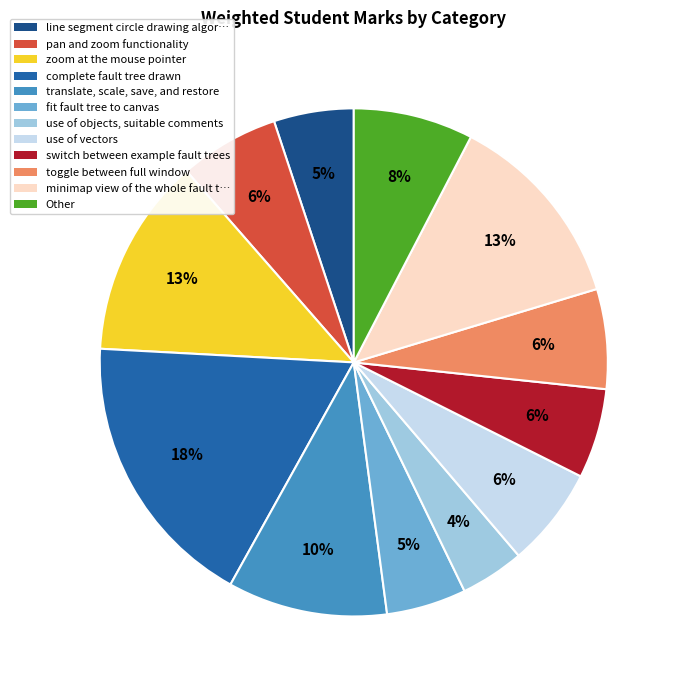

Which has a higher value, fit fault tree to canvas or zoom at the mouse pointer?

zoom at the mouse pointer